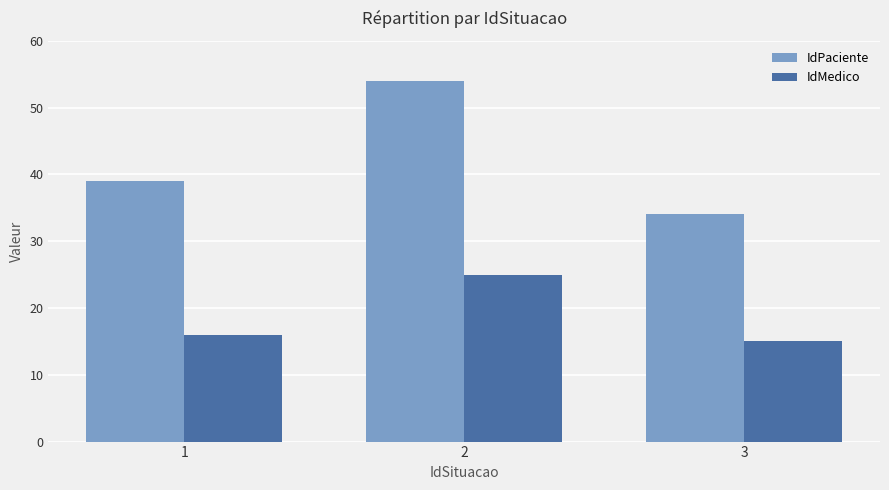

What is the smallest value displayed?

15